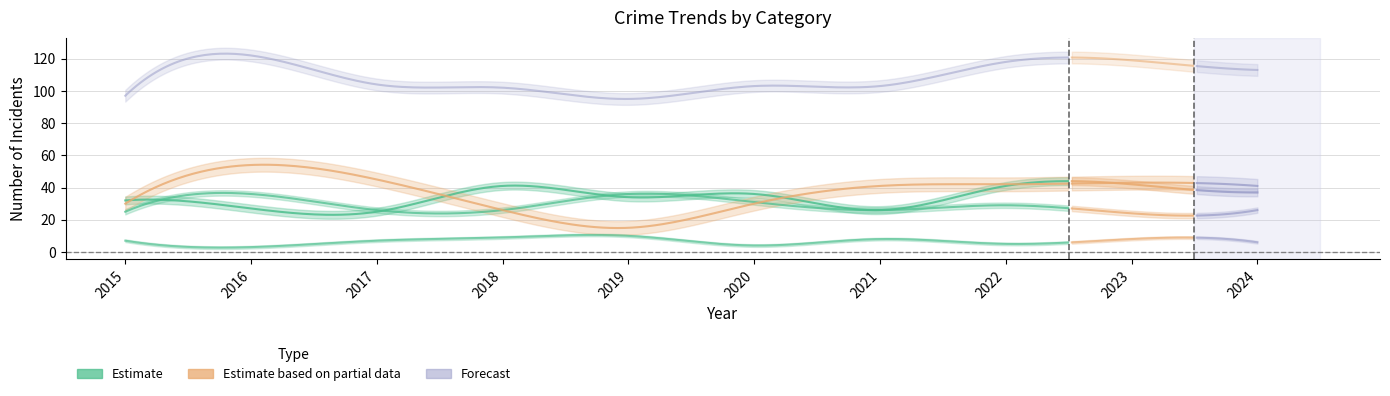

True or false: Total and Robbery intersect in this chart.

False